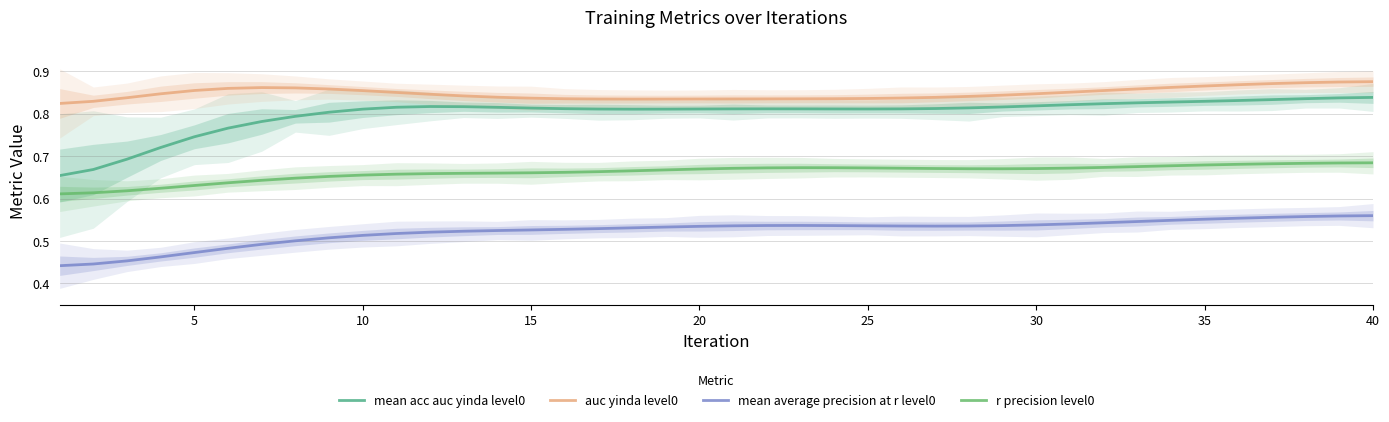

How many categories are shown in the chart?

40